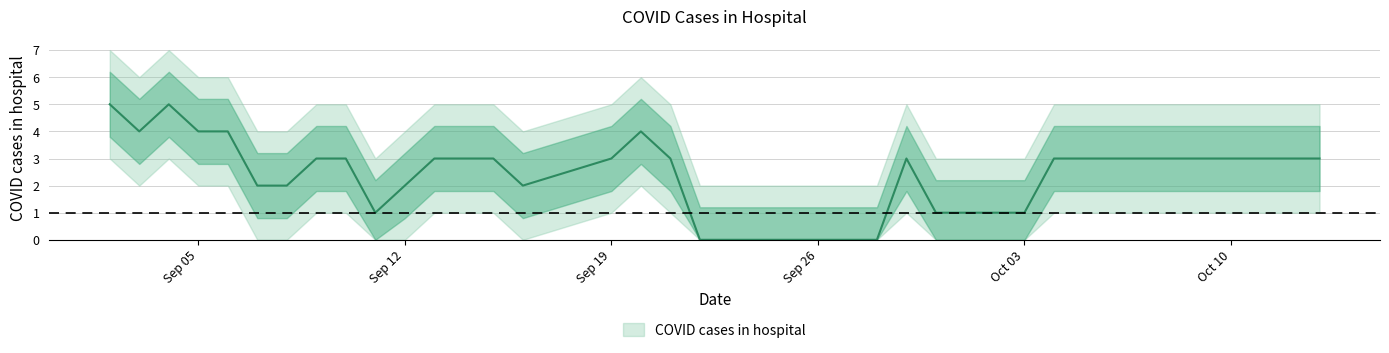

At which category does the chart reach its minimum across all series?

2022-09-28